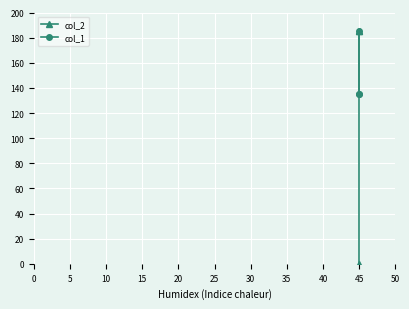

What are all the series names shown in the legend?

col_2, col_1